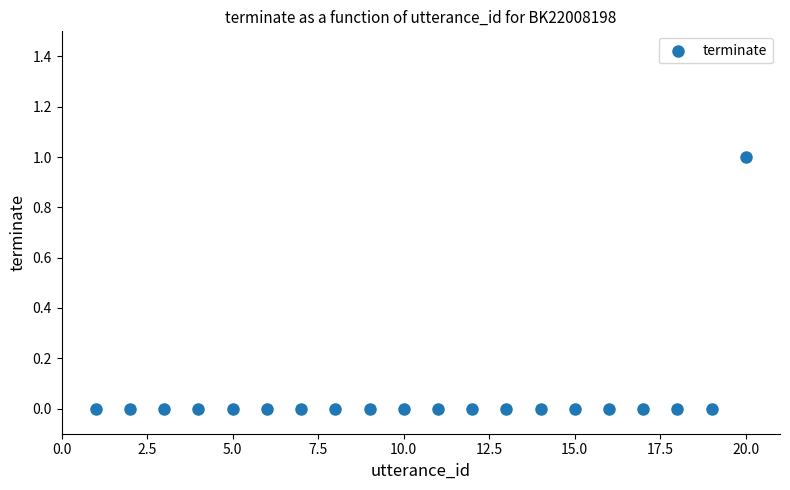

What is the range of X values (max minus min)?

19